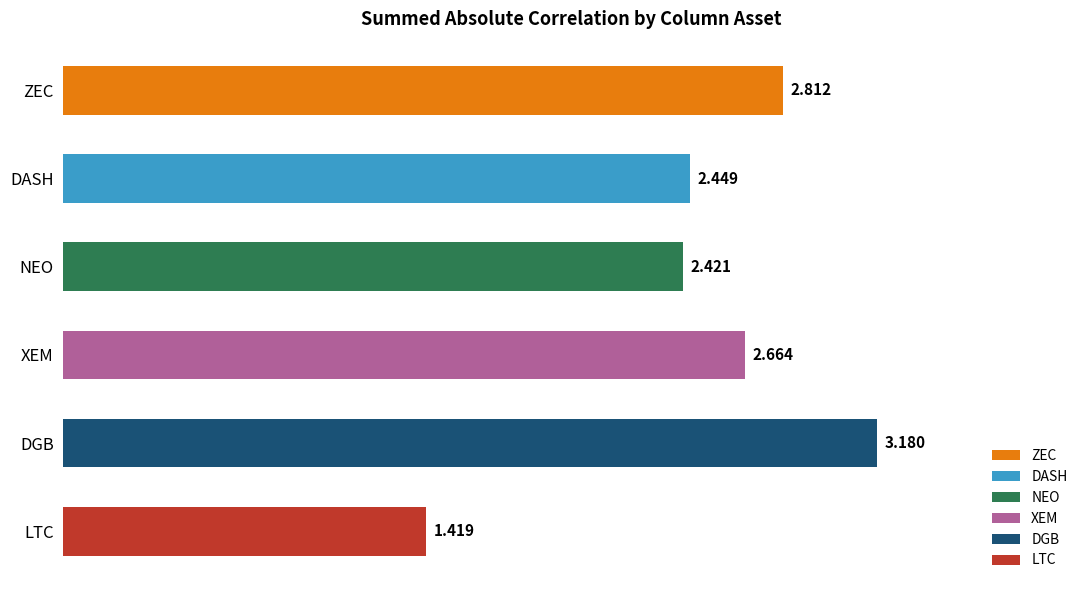

Which category has the lowest value across all series?

LTC